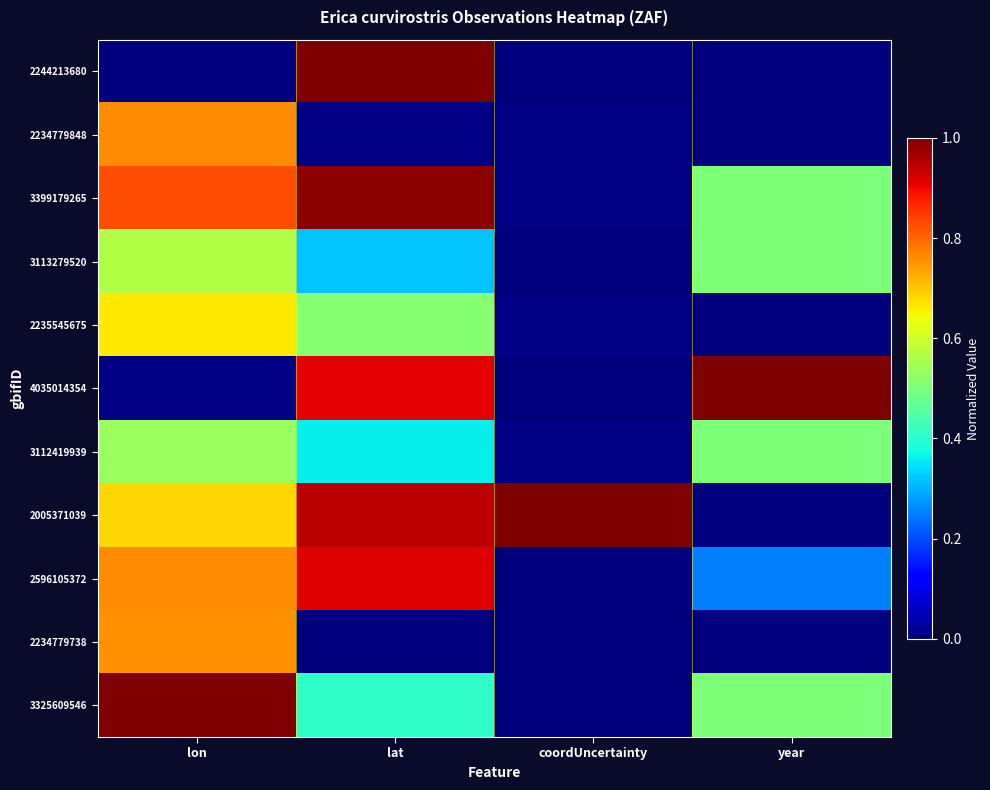

What is the difference between the highest and lowest values at lat?

1.0